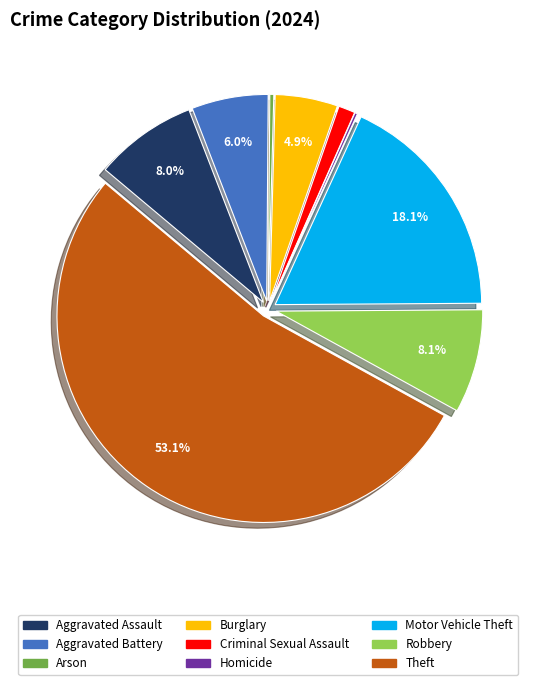

Which category accounts for the majority?

Theft